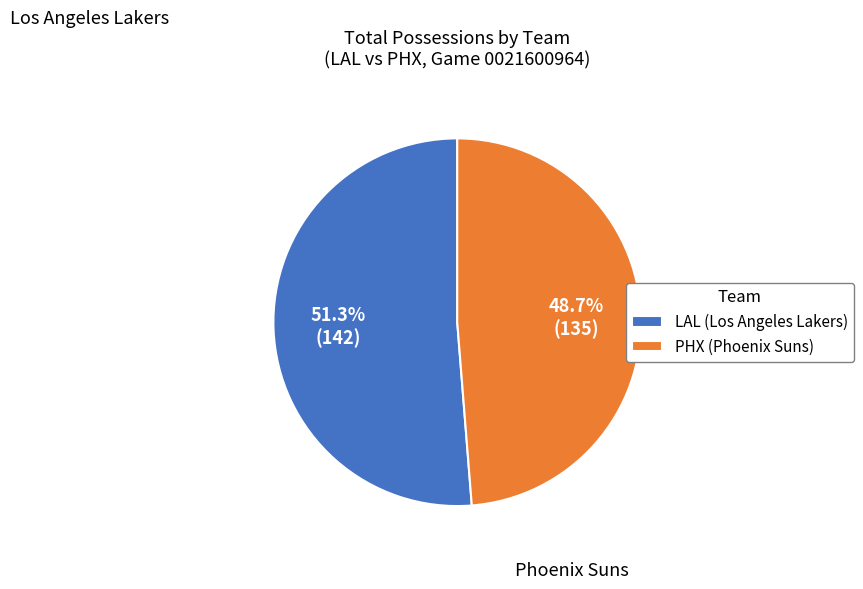

The PHX slice represents 53% of the pie. True or false?

False